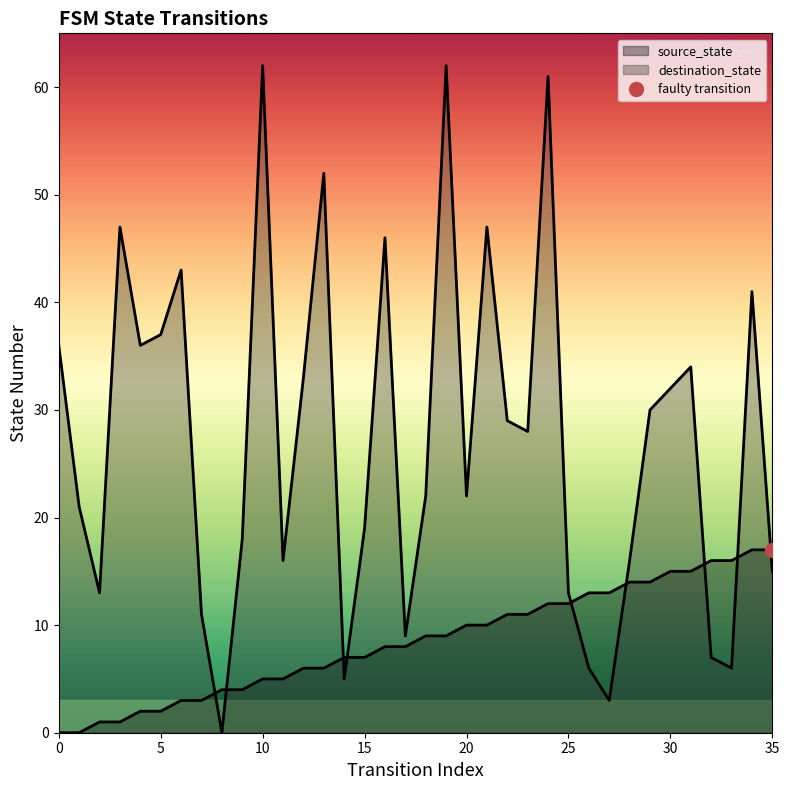

Reading left to right, list all the values displayed in this chart.

source_state: 0=0	1=0	2=1	3=1	4=2	5=2	6=3	7=3	8=4	9=4	10=5	11=5	12=6	13=6	14=7	15=7	16=8	17=8	18=9	19=9	20=10	21=10	22=11	23=11	24=12	25=12	26=13	27=13	28=14	29=14	30=15	31=15	32=16	33=16	34=17	35=17
destination_state: 0=36	1=21	2=13	3=47	4=36	5=37	6=43	7=11	8=0	9=18	10=62	11=16	12=33	13=52	14=5	15=19	16=46	17=9	18=22	19=62	20=22	21=47	22=29	23=28	24=61	25=13	26=6	27=3	28=16	29=30	30=32	31=34	32=7	33=6	34=41	35=15